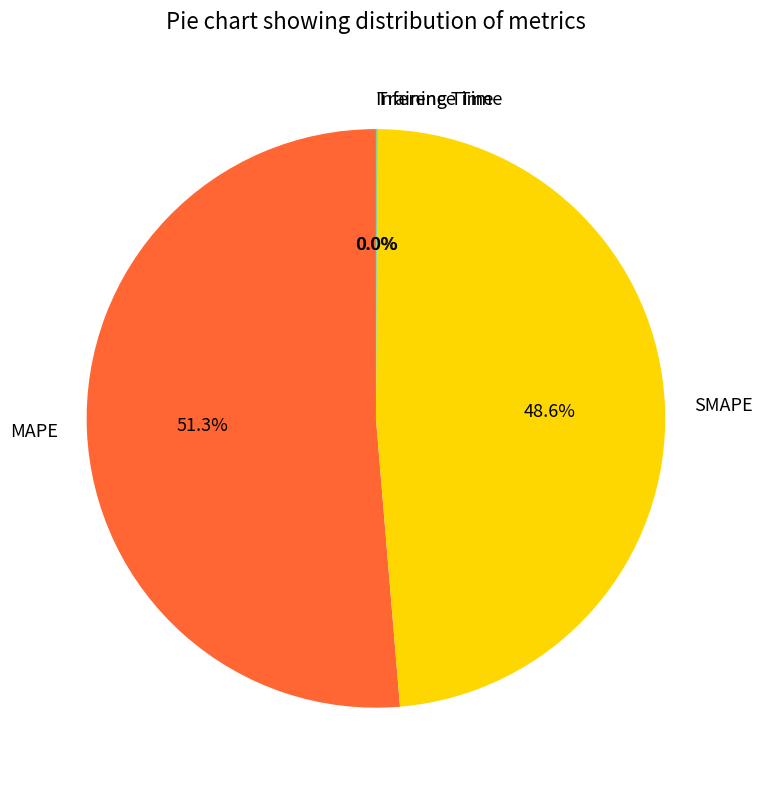

Is there any slice that represents more than half of the pie?

Yes